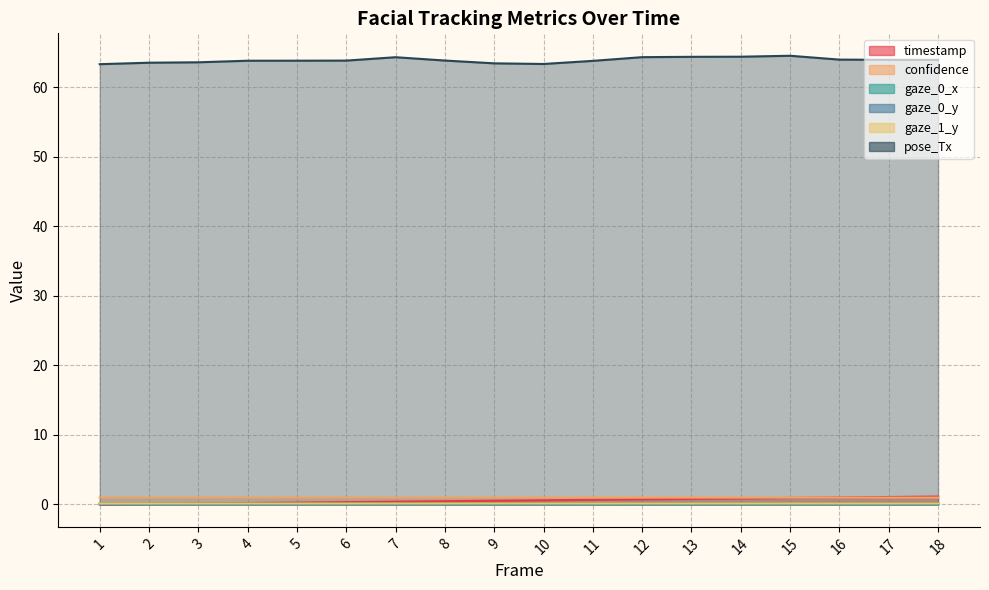

True or false: confidence and gaze_0_y intersect in this chart.

False